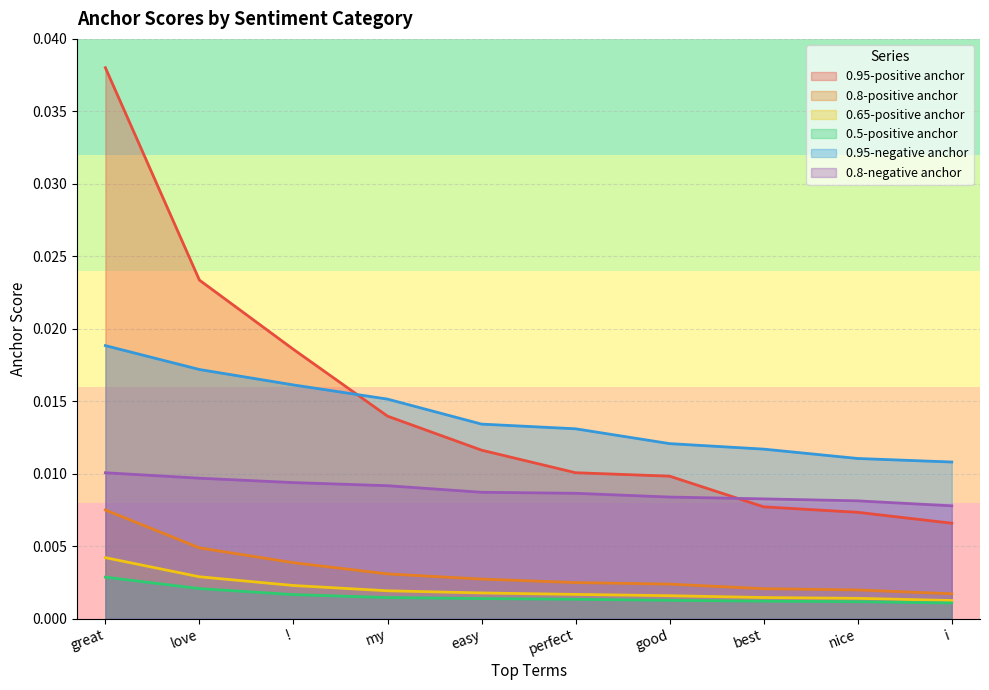

Is it true that 0.8-negative anchor equals 0.0 at good?

False